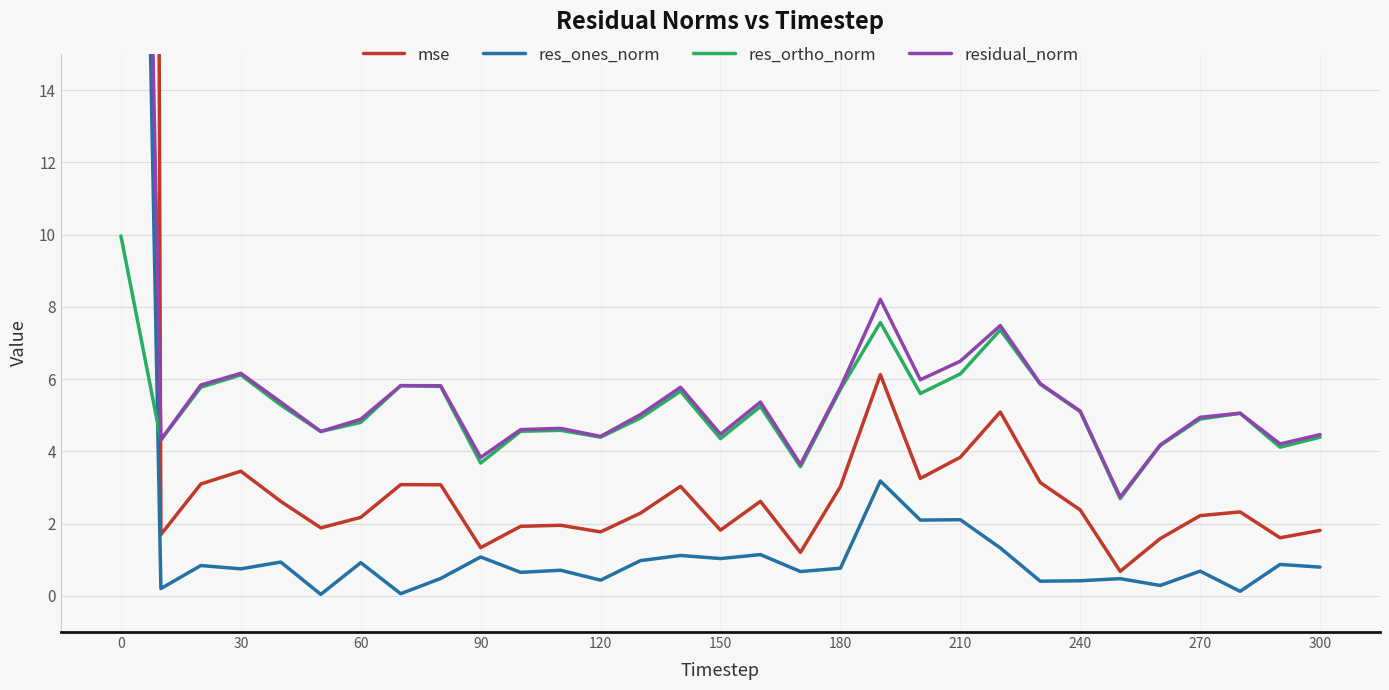

Rank the series by their average value, from lowest to highest.

res_ones_norm, res_ortho_norm, residual_norm, mse